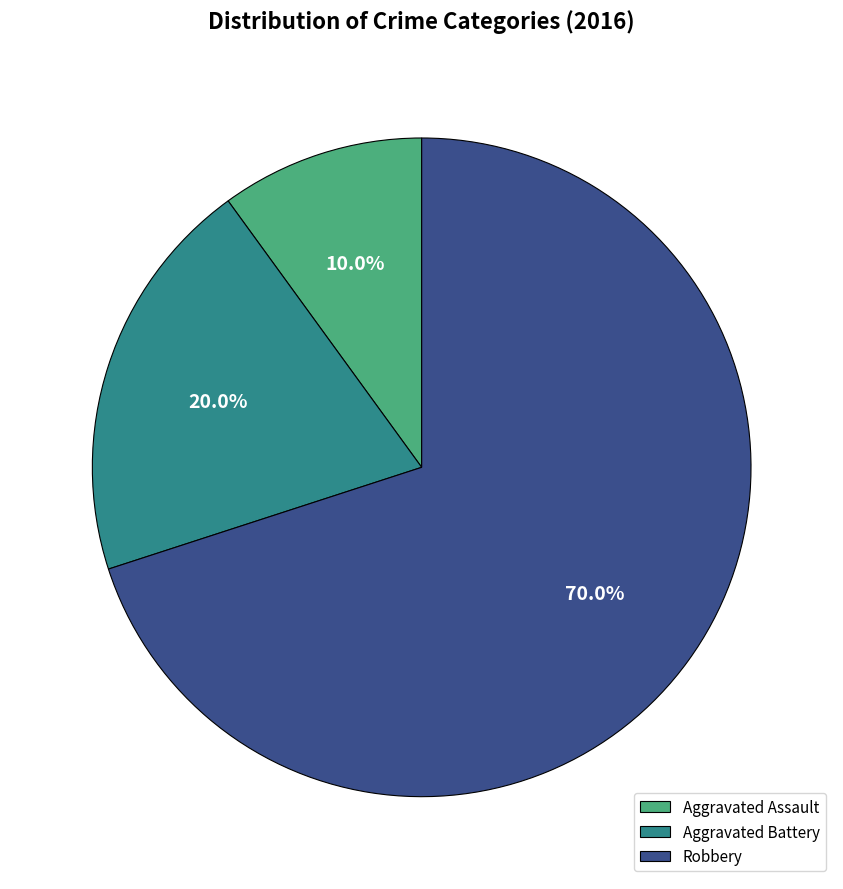

What is the ratio of the value at Robbery to the value at Aggravated Battery?

3.5